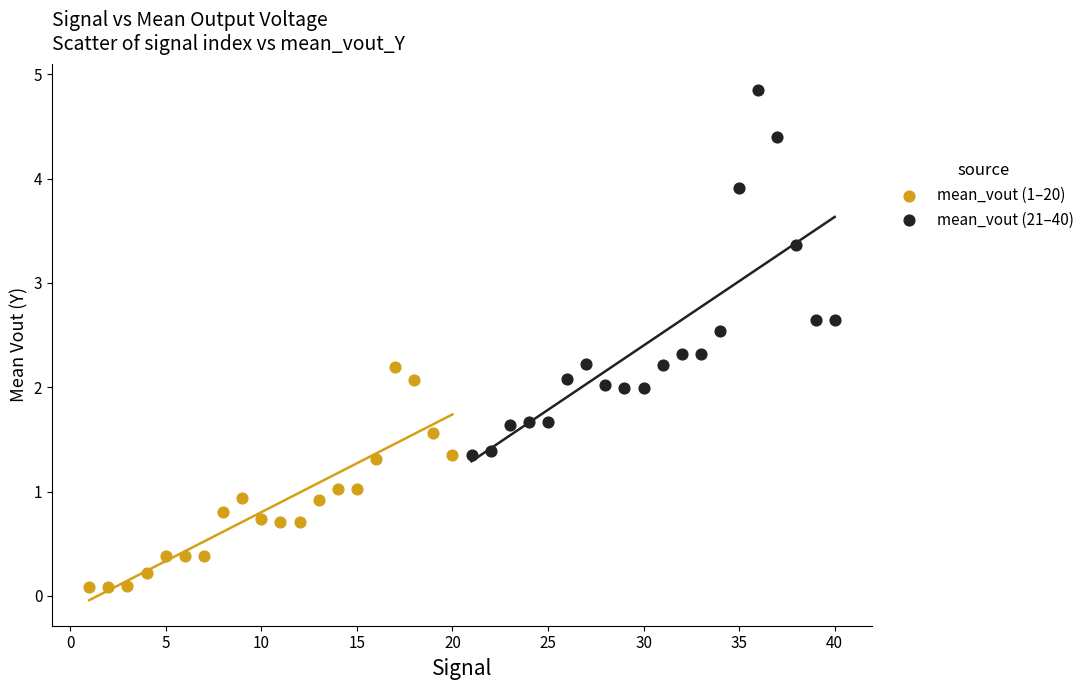

Which series contains the highest Y value?

mean_vout (21–40)